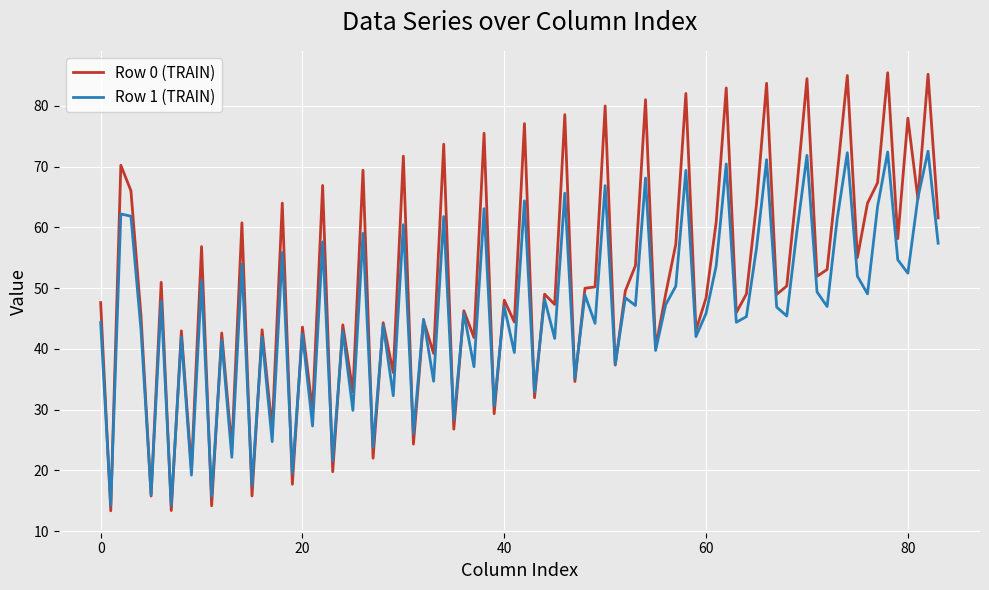

List the series in order of their overall mean, highest first.

Row 0 (TRAIN), Row 1 (TRAIN)